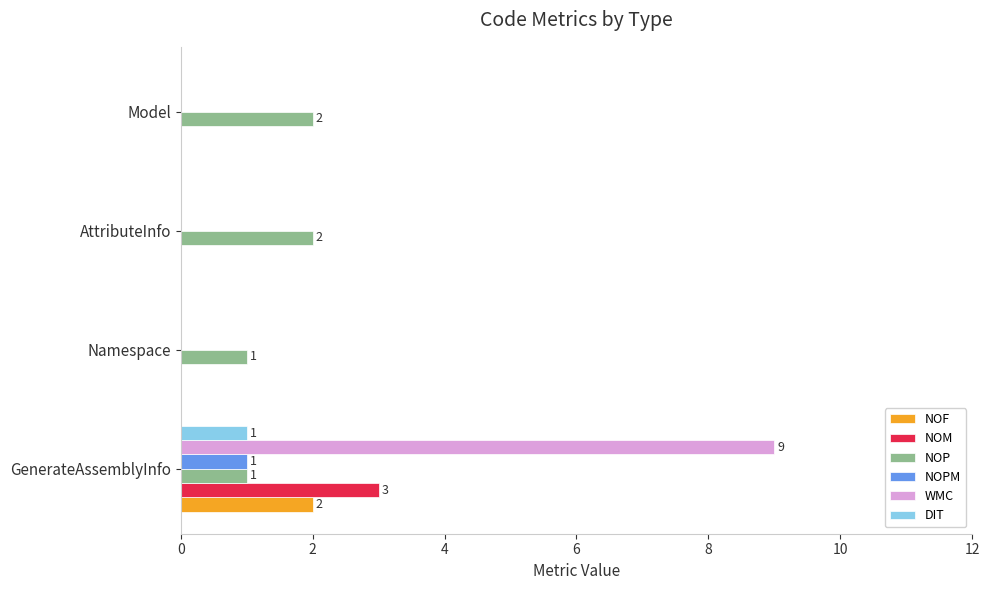

At which category is the sum across all series the highest?

GenerateAssemblyInfo